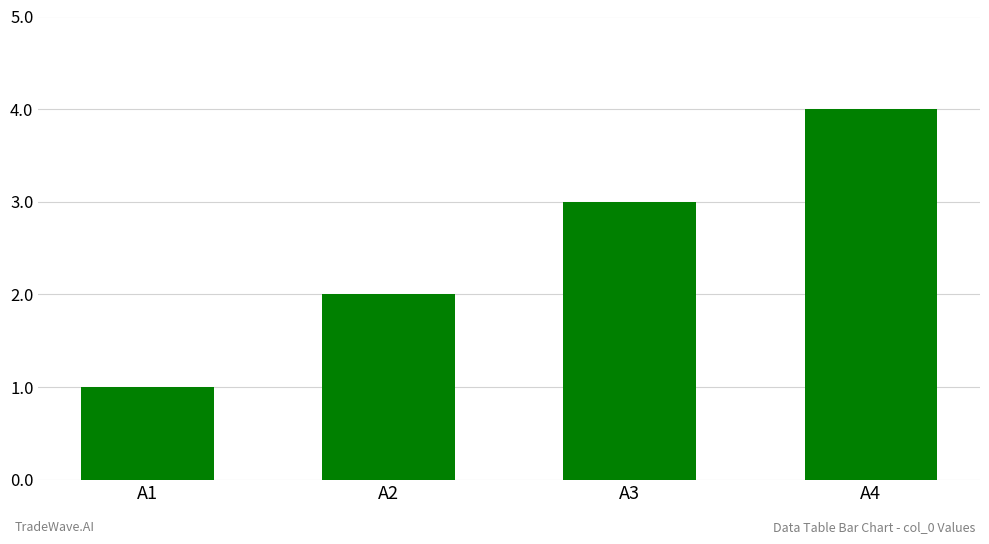

What is the difference between the maximum and minimum values?

3